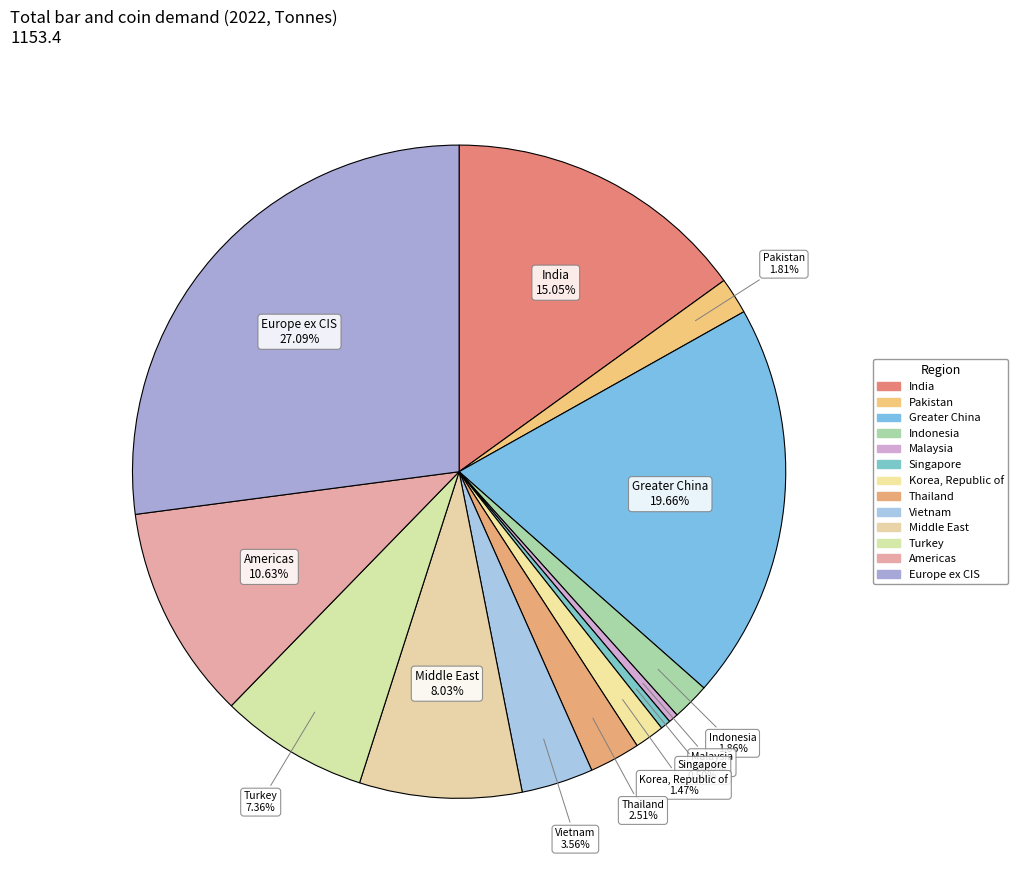

Which slice is the smallest?

Malaysia